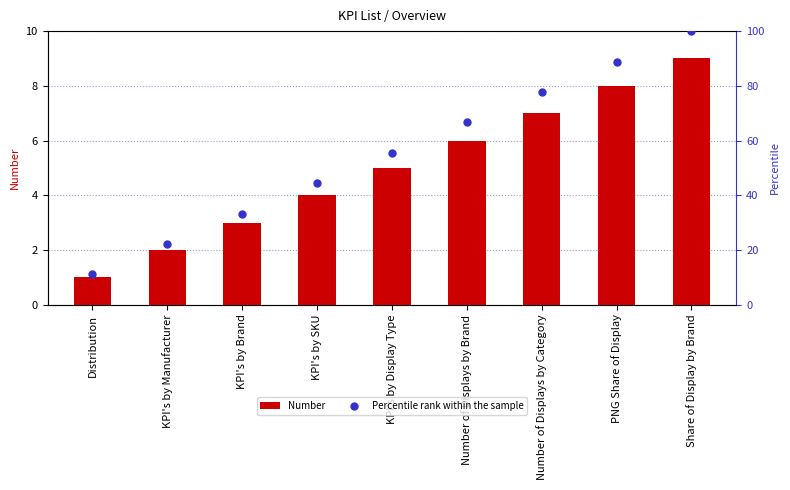

Which series contains the lowest Y value?

Number